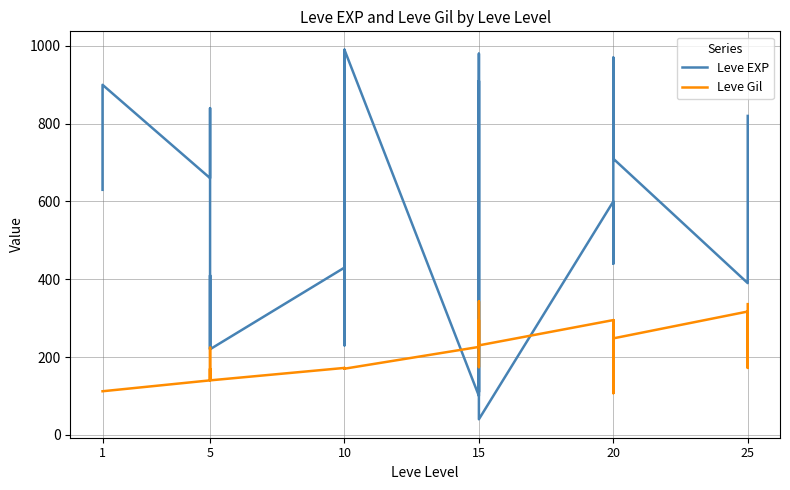

How many values in the Leve EXP series are below 600?

15